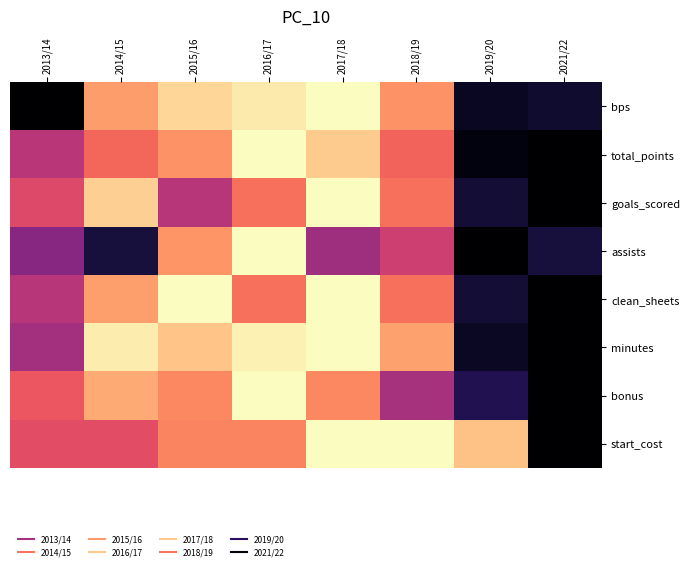

Which category has the highest value across all series?

2017/18